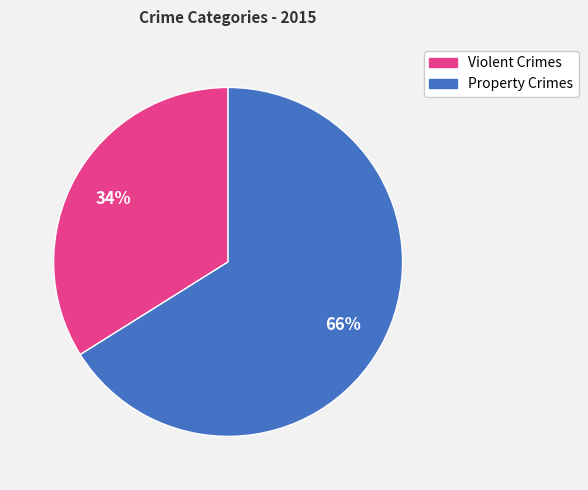

How many slices are in this pie chart?

2